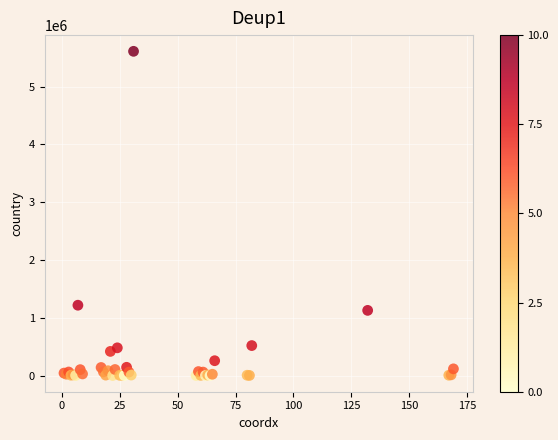

What Y value in the scatter plot is closest to 2806224?

1217028